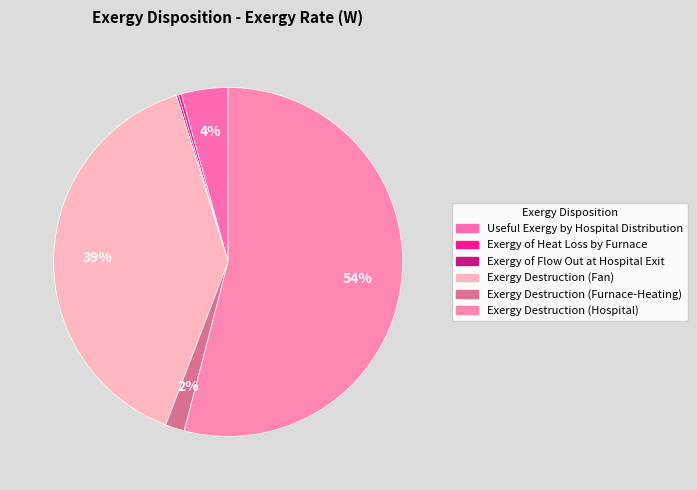

Does any single category account for the majority?

Yes